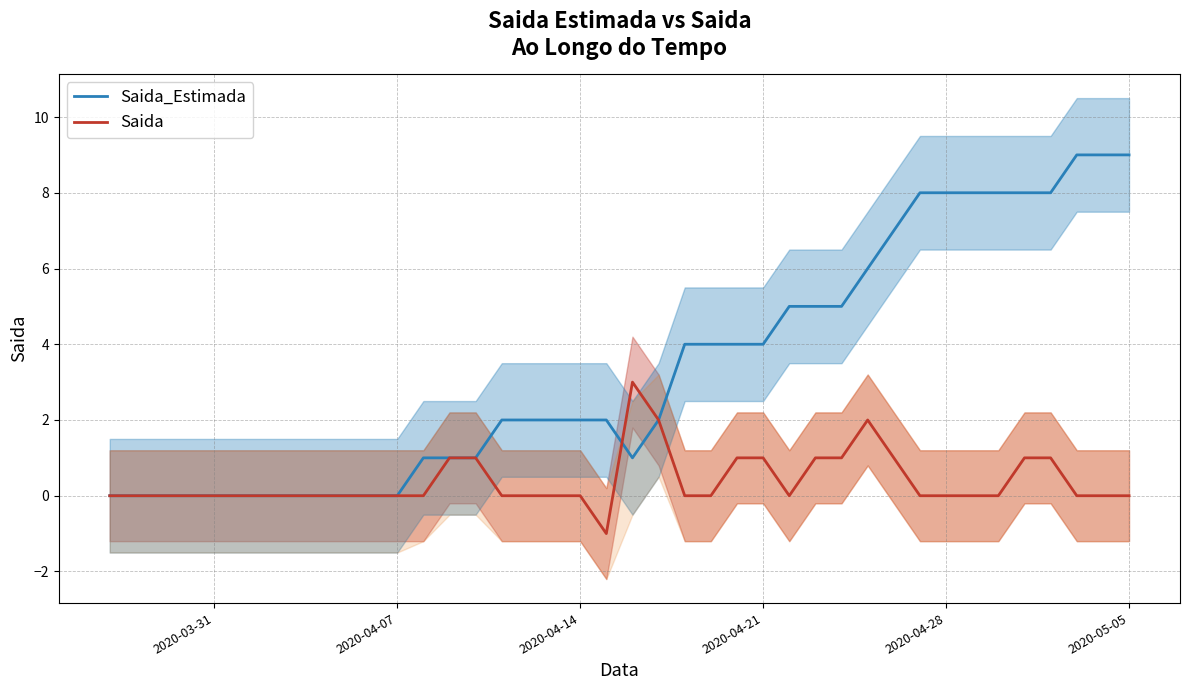

Which series has the largest range (max minus min)?

Saida_Estimada